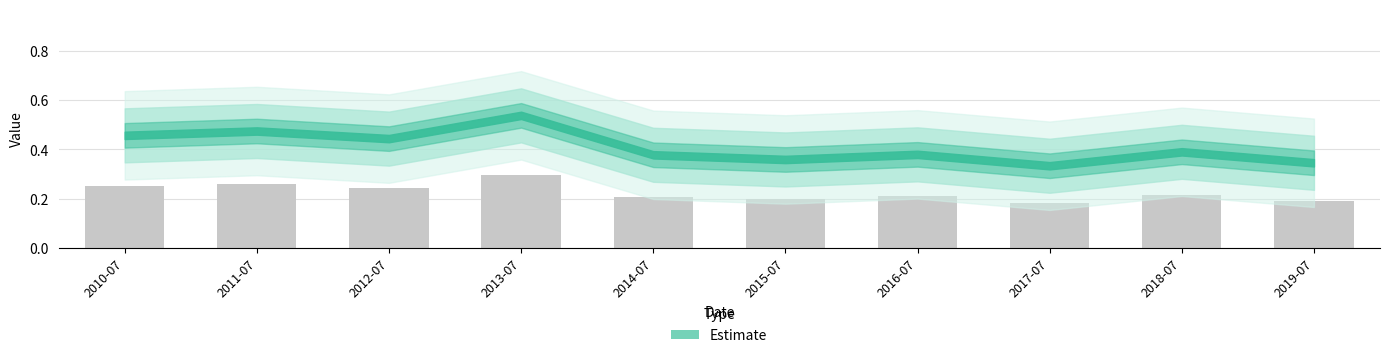

Are the bars horizontal?

No